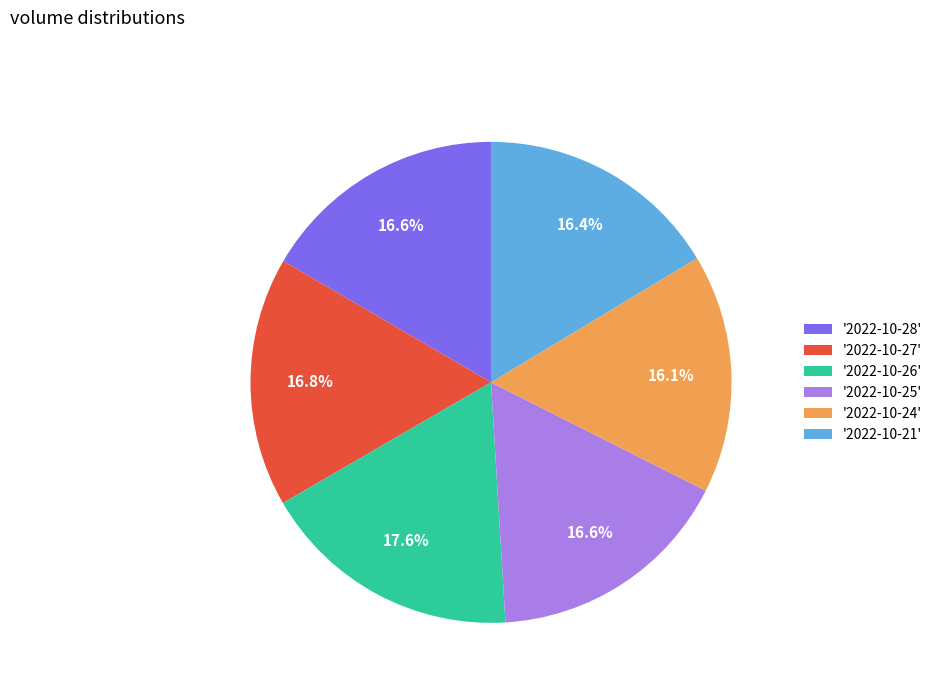

What is the largest slice in the pie chart?

'2022-10-26'